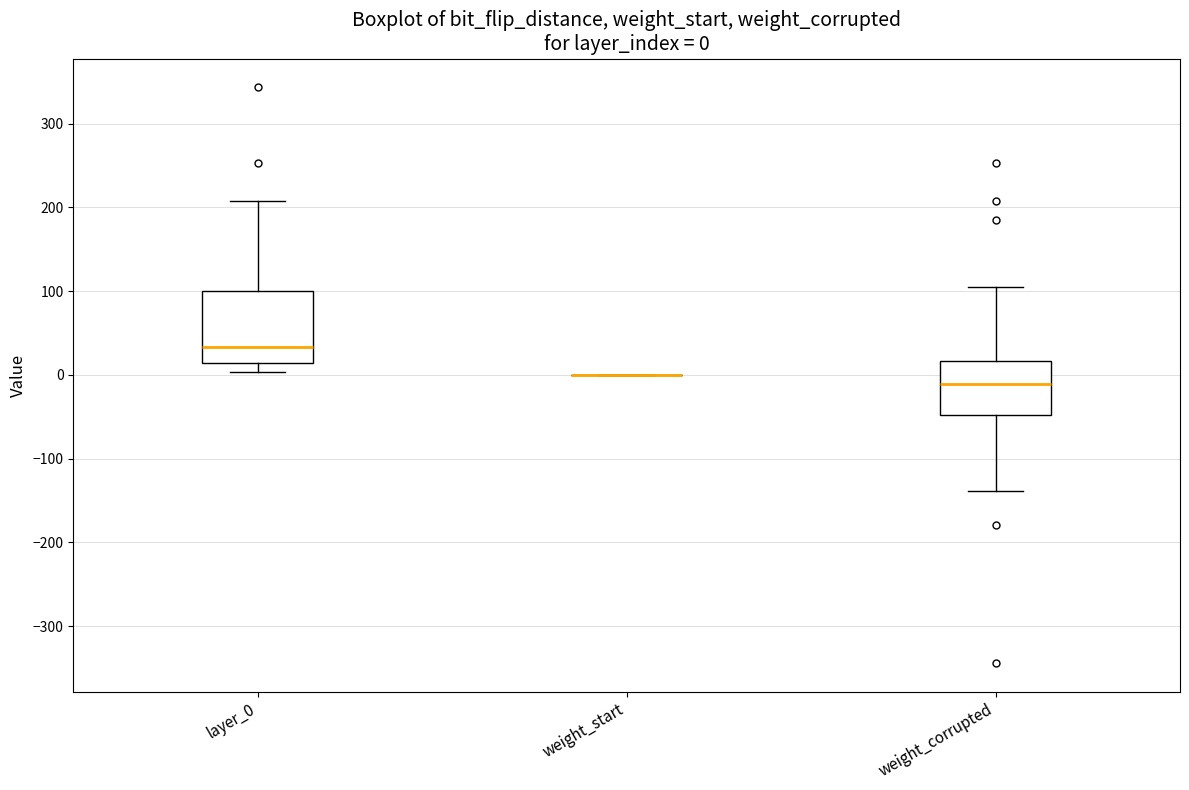

Comparing the boxes themselves (not the whiskers), which one is the tallest?

layer_0